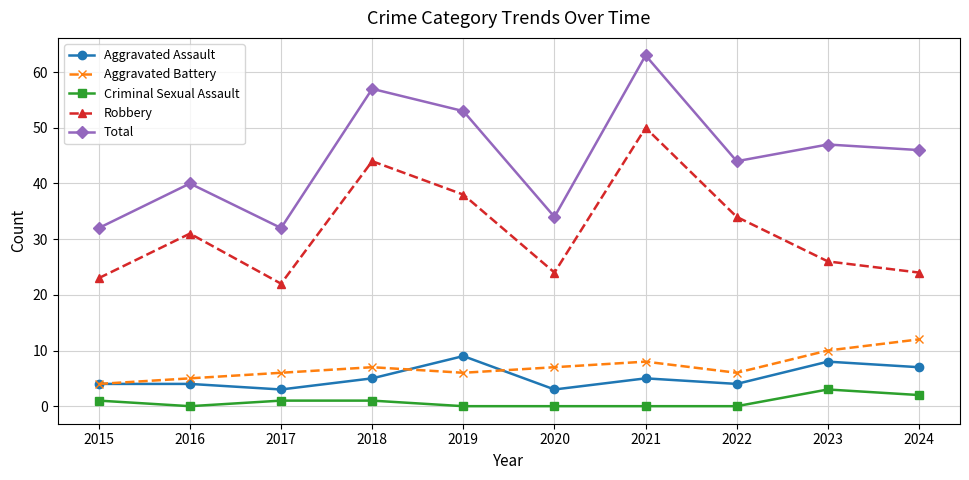

What is the lowest value of the Aggravated Battery series?

4